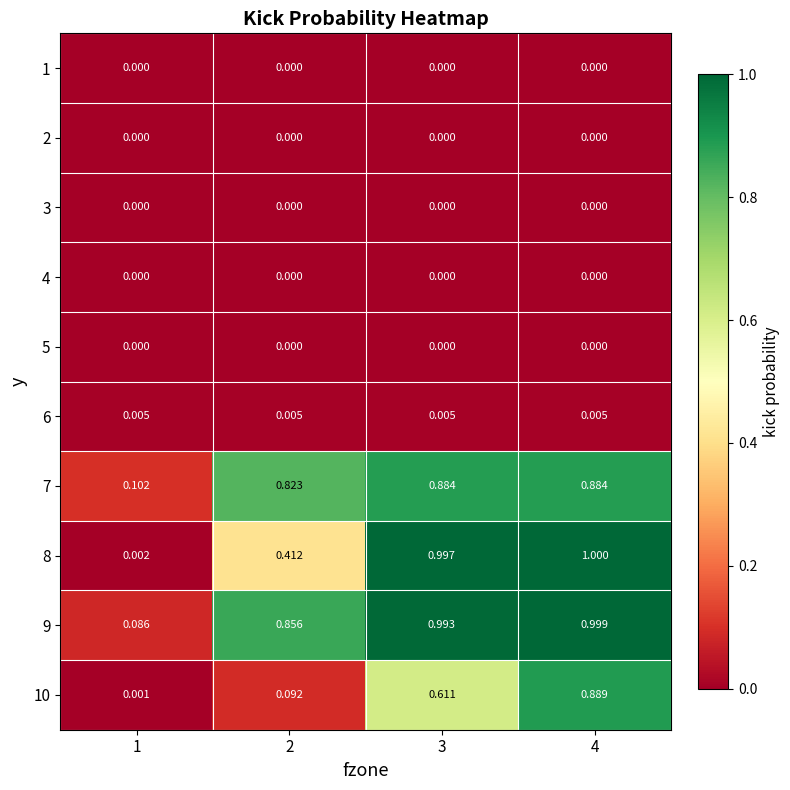

What is the total value across all series at 2?

2.2